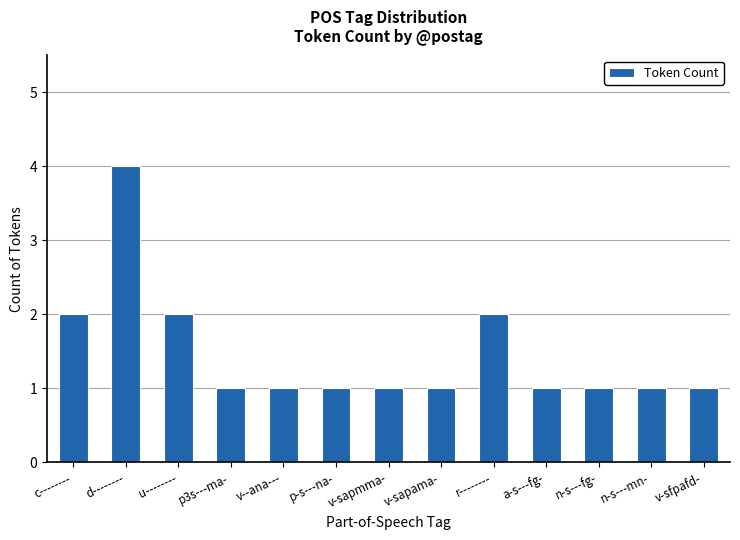

Which category has the highest value across all series?

d--------